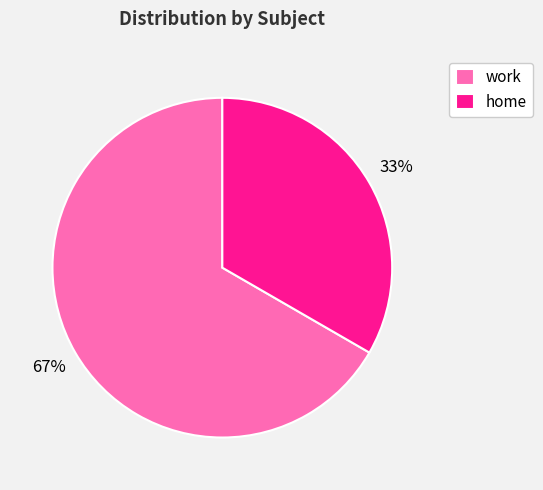

True or false: home accounts for 33% of the total.

True